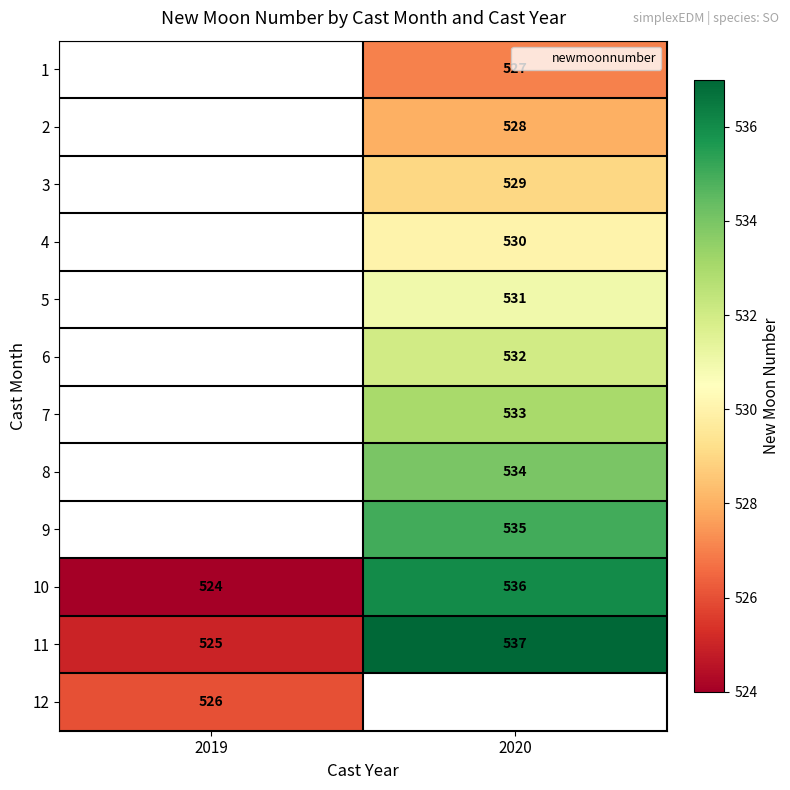

Is the value of 4 at 2019 greater than the value of 10 at 2020?

No